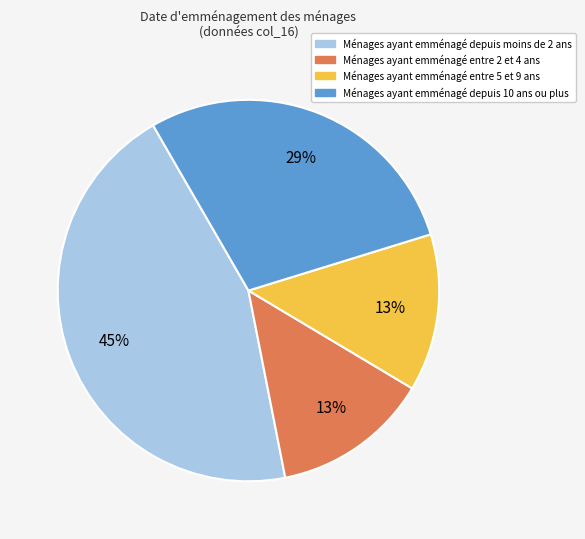

To the nearest percent, what is the average slice percentage?

25%